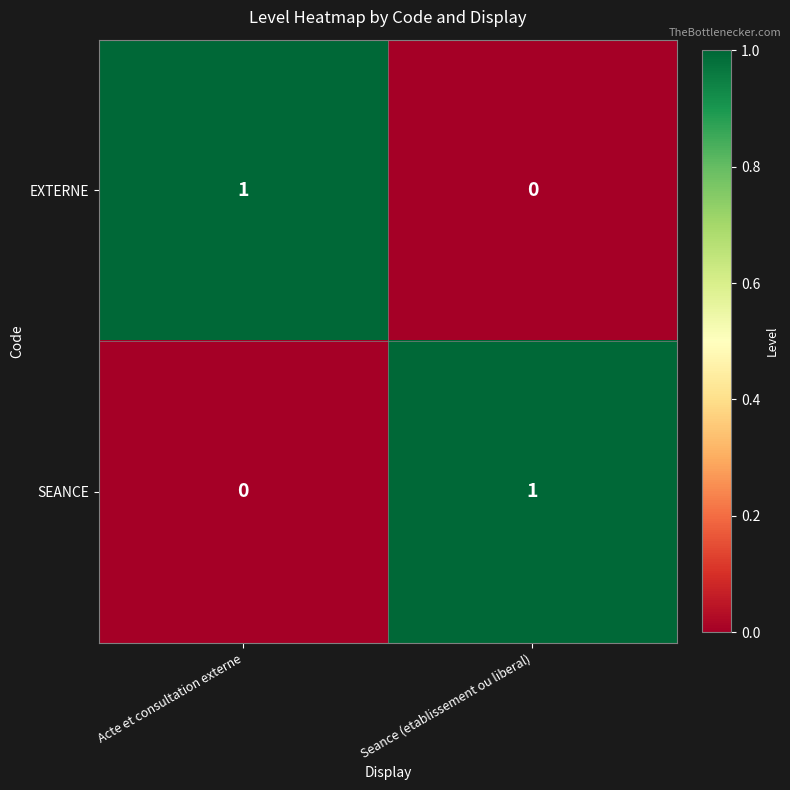

Rank the series at Seance (etablissement ou liberal) from highest to lowest value.

SEANCE, EXTERNE